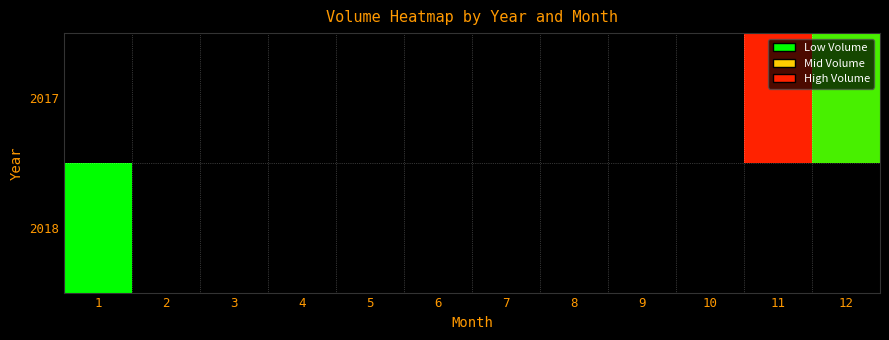

What is the smallest value displayed?

419202.0